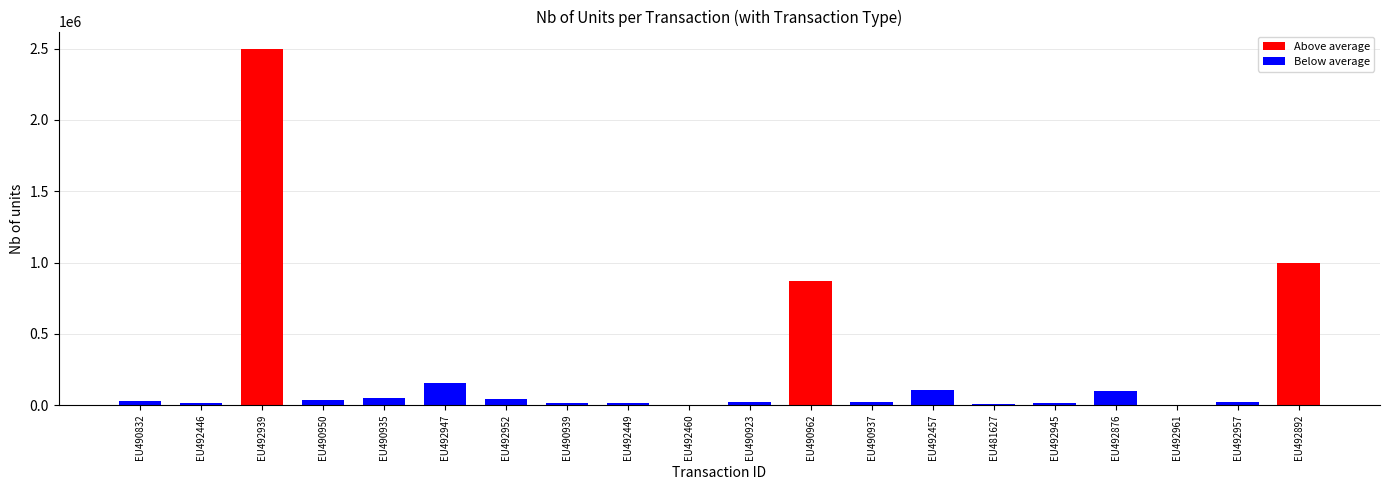

Rank the categories by value from highest to lowest.

EU492939, EU492892, EU490962, EU492947, EU492457, EU492876, EU490935, EU492952, EU490950, EU490832, EU490923, EU490937, EU492957, EU492449, EU492446, EU492945, EU490939, EU481627, EU492961, EU492460